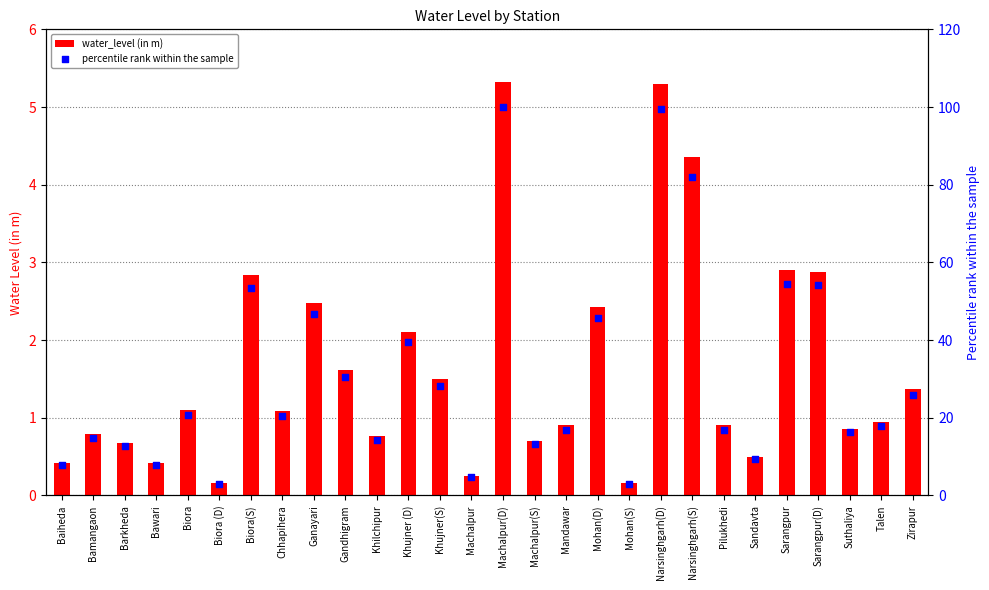

Which series contains the highest Y value?

percentile rank within the sample